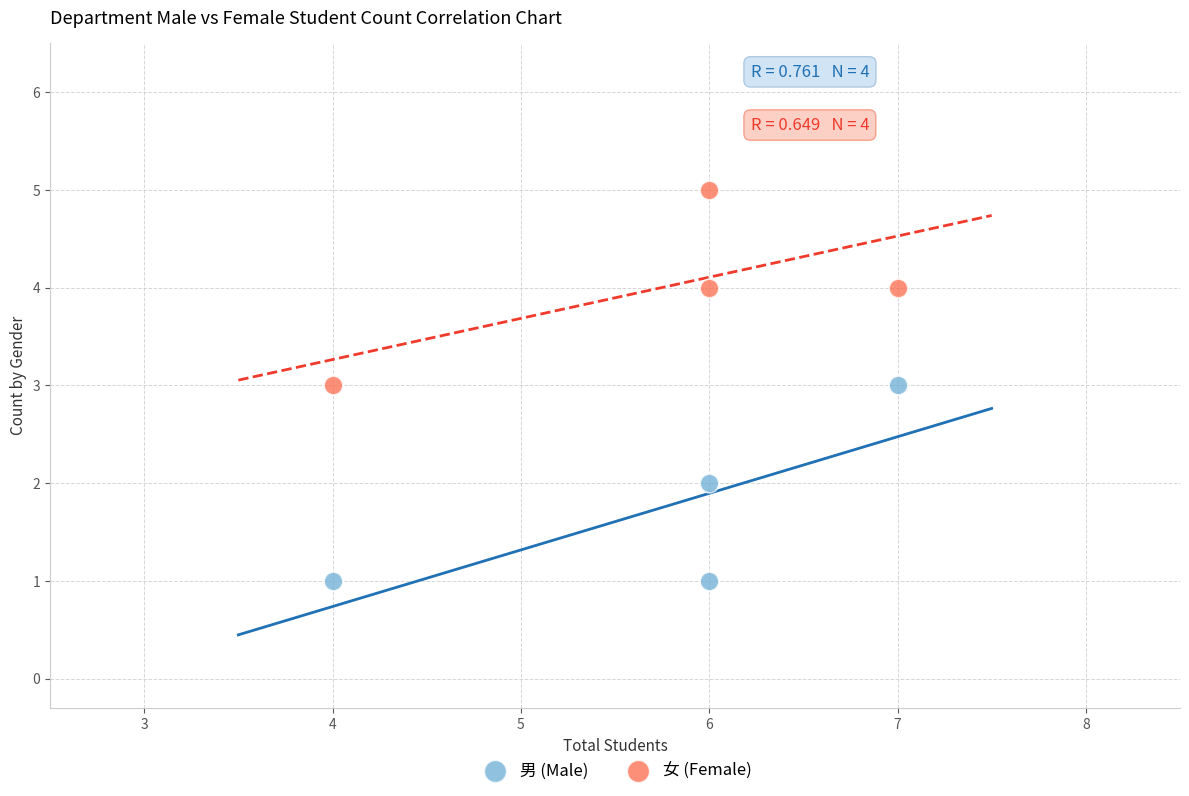

Which series reaches the minimum Y coordinate?

男 (Male)